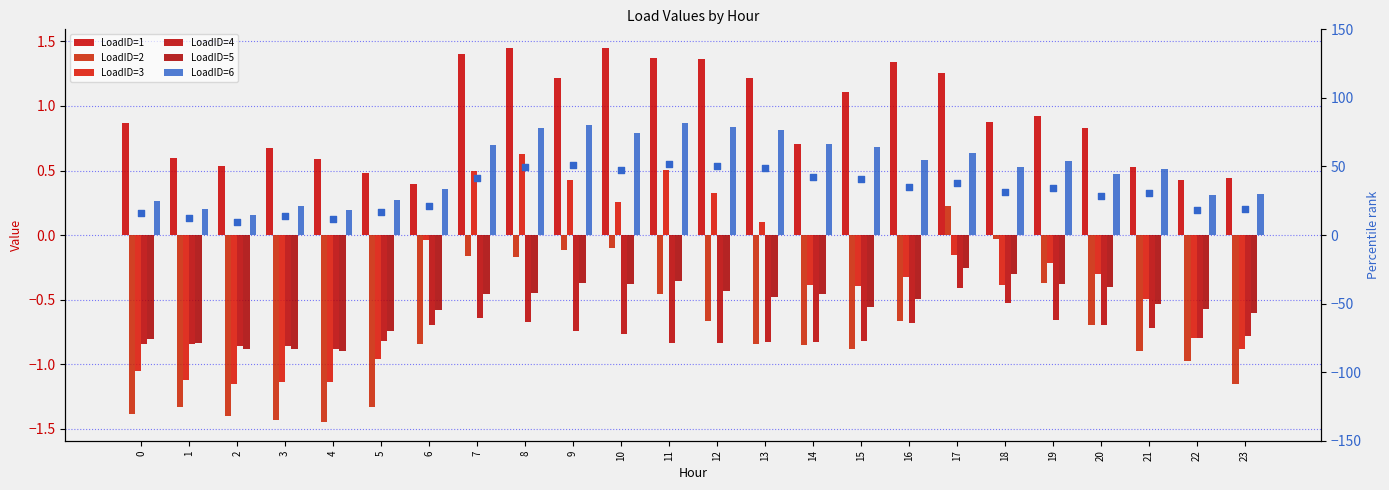

Which series contains the lowest Y value?

LoadID=2